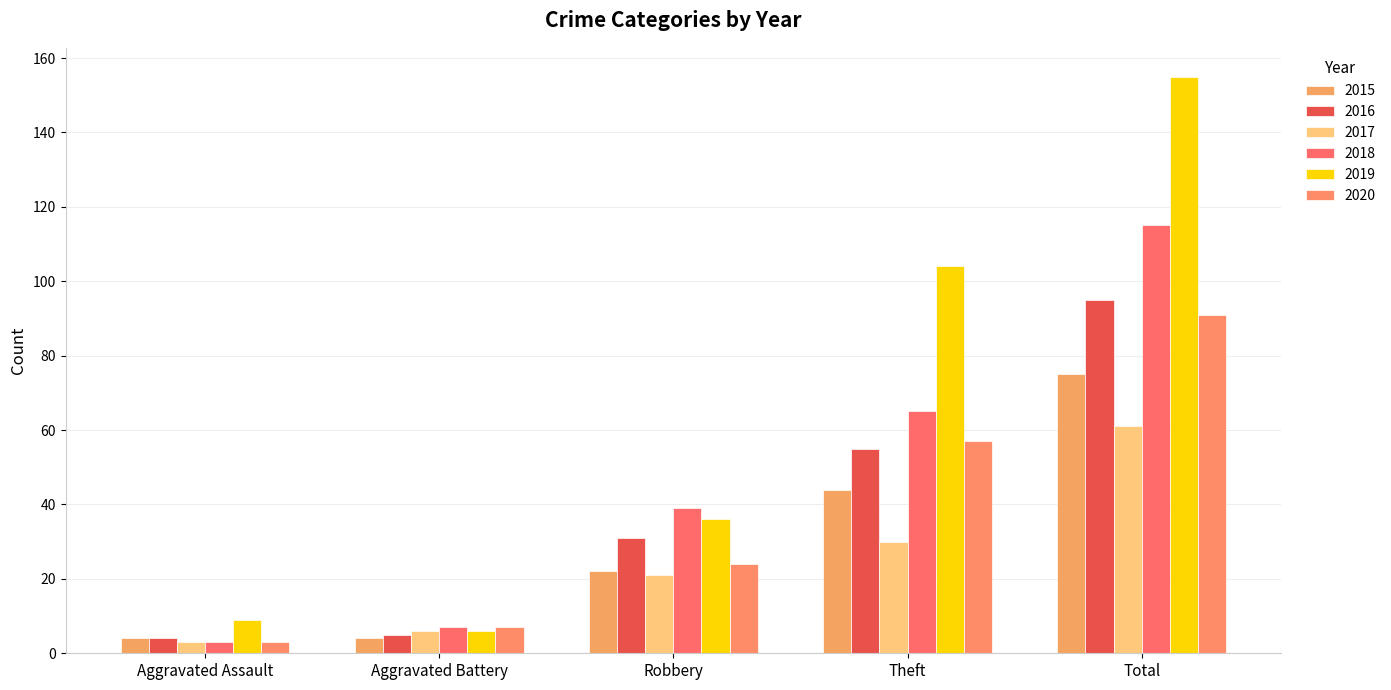

What is the value of the 2018 bar at the 3rd from the left?

39